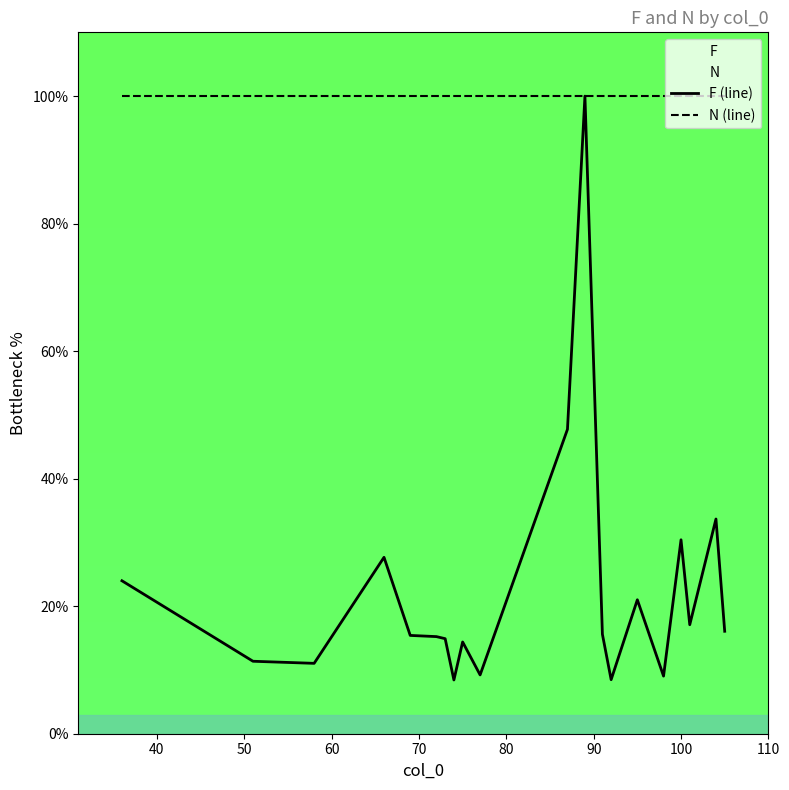

Which series has the largest range (max minus min)?

F (line)